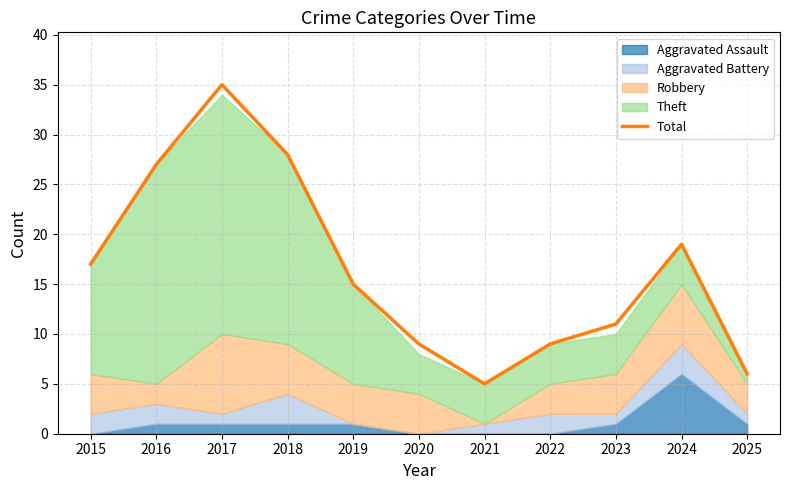

How many lines are shown in the chart?

1